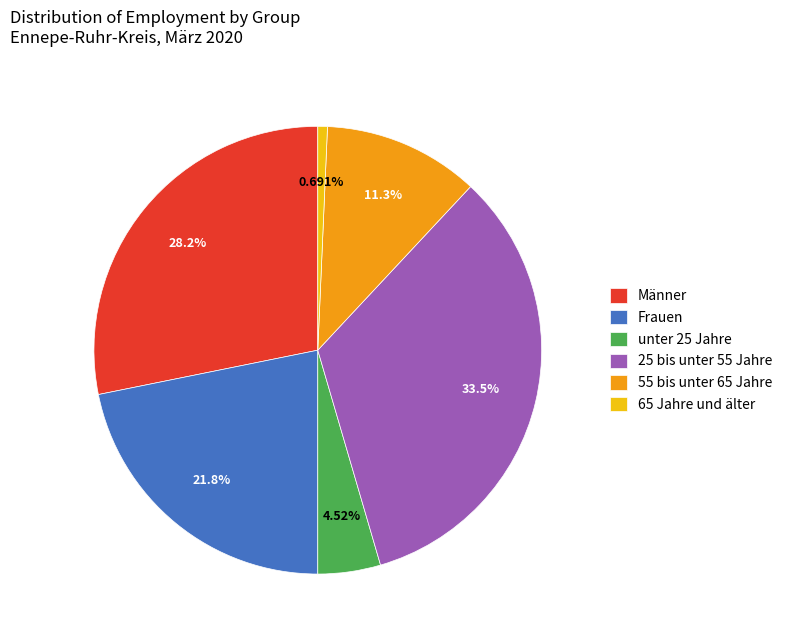

What is the total percentage of 25 bis unter 55 Jahre and unter 25 Jahre?

38.0%